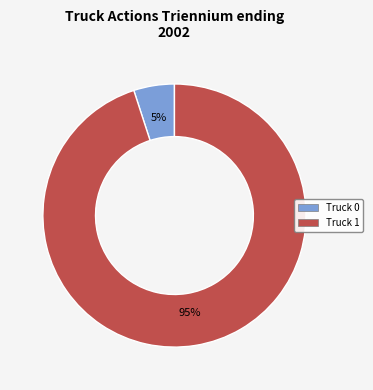

Between Truck 0 and Truck 1, which is larger?

Truck 1